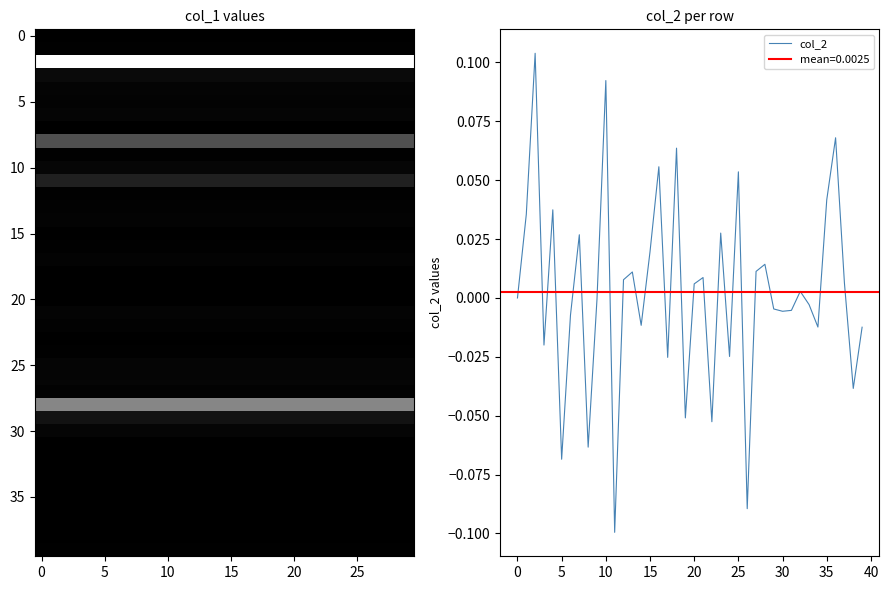

How many points are lower than both their immediate neighbors (excluding endpoints)?

13